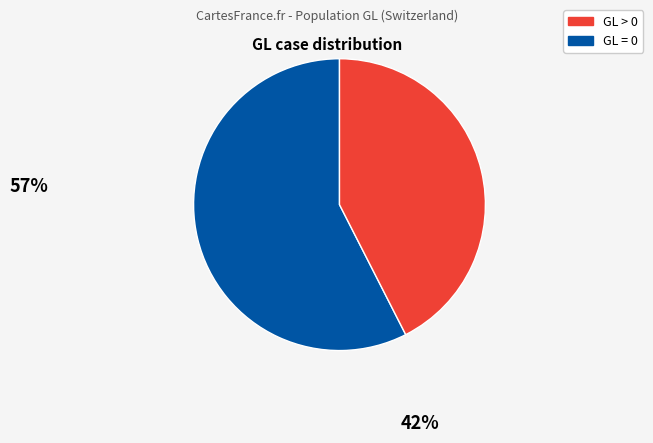

Is there any slice that represents more than half of the pie?

Yes